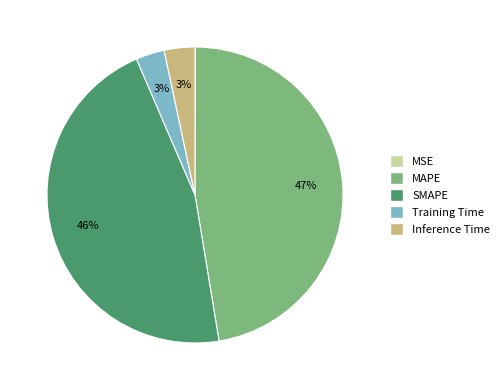

Which slice is the largest?

MAPE